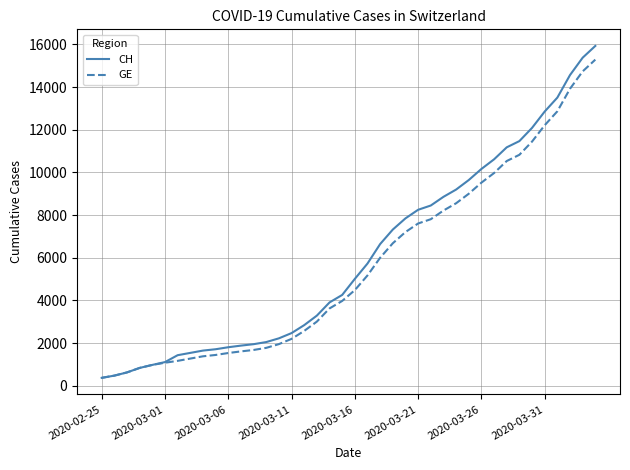

What is the maximum value for CH?

15926